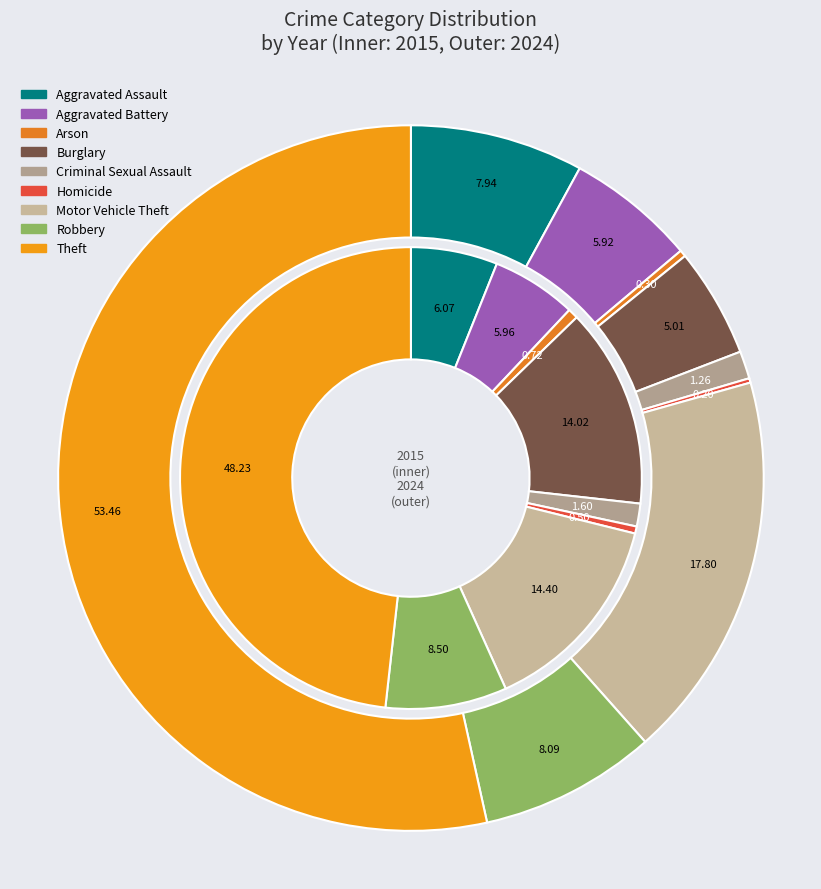

True or false: 4 accounts for 1% of the total.

False